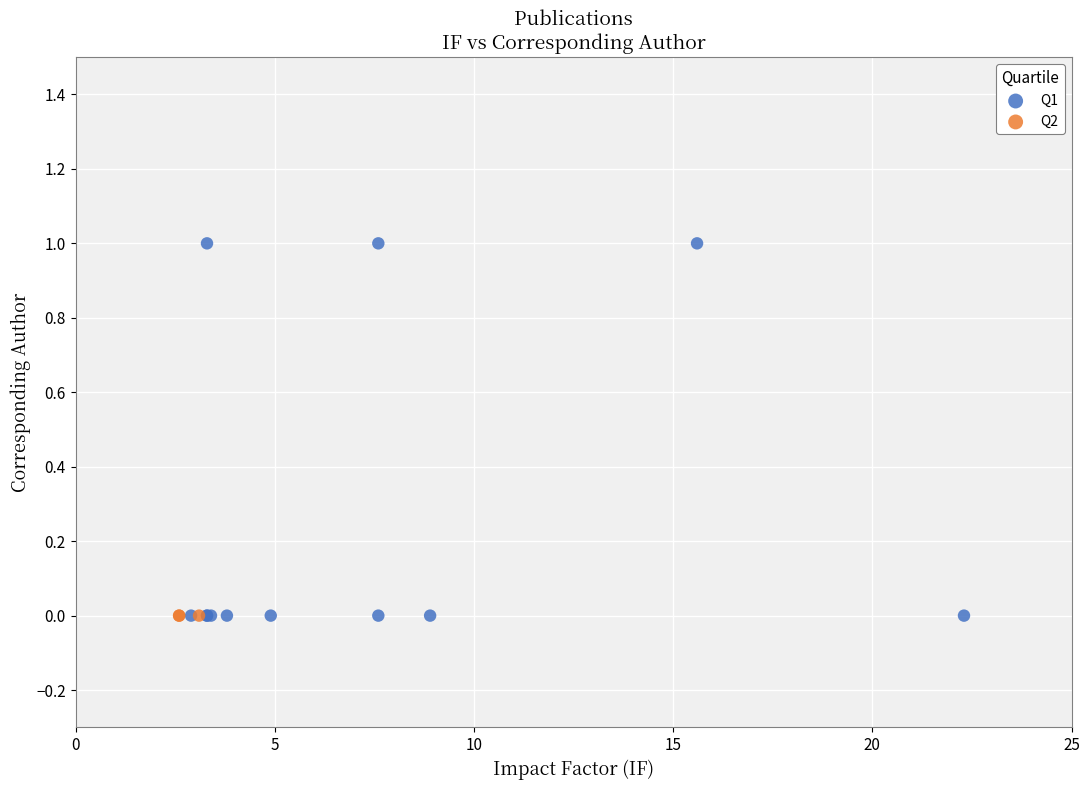

What are all the series names shown in the legend?

Q1, Q2